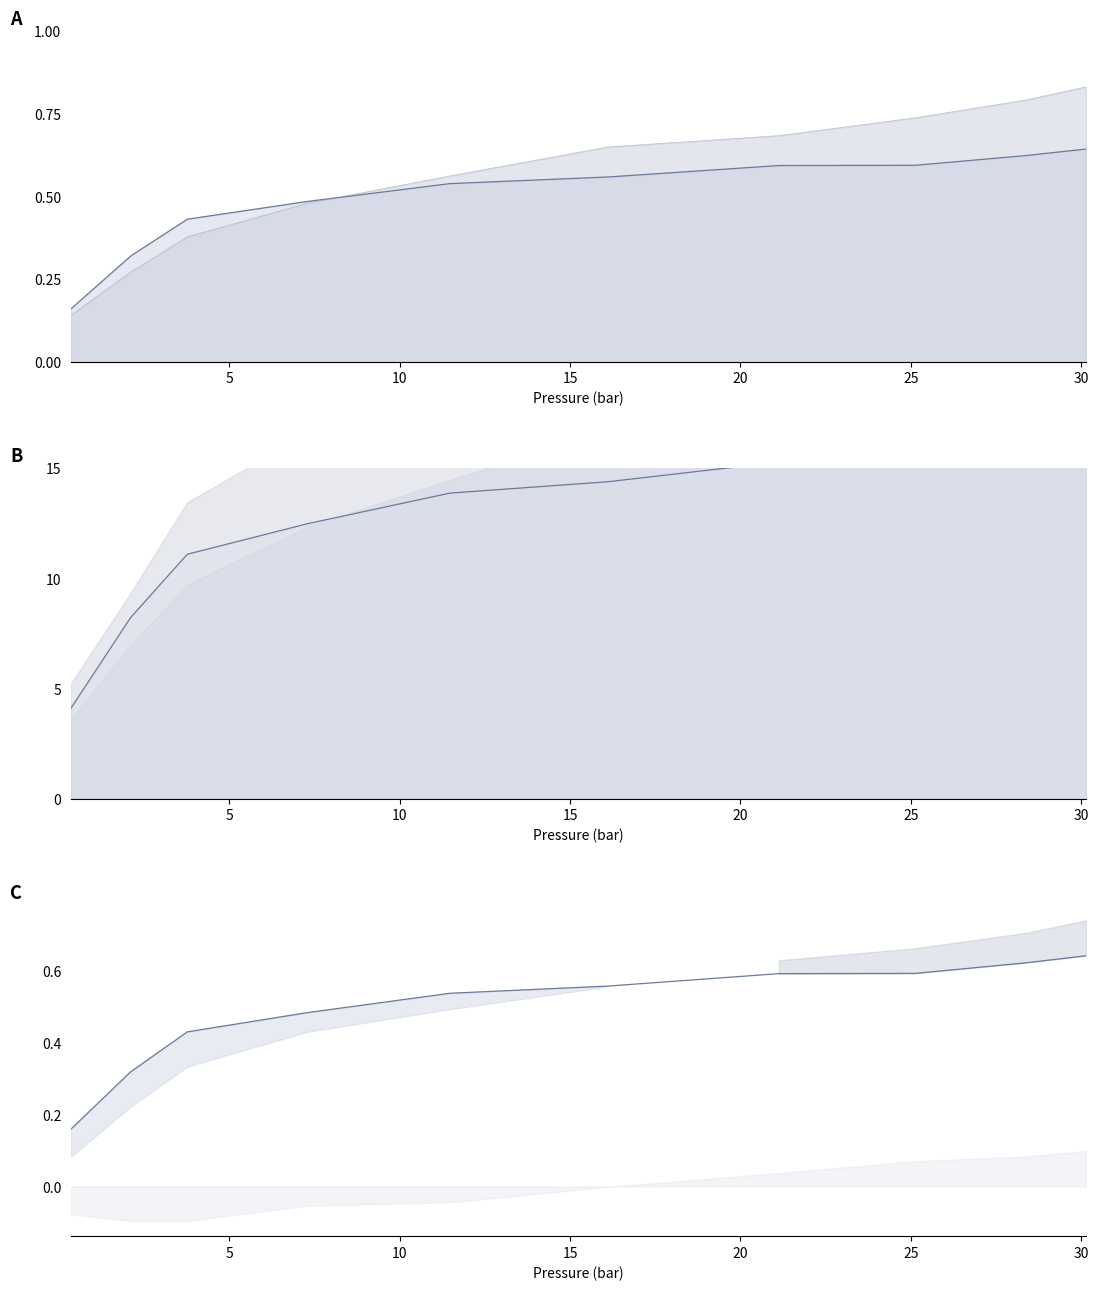

What are all the series names shown in the legend?

LSB1-800 line, LSB2-800 line, LSB1-800 norm